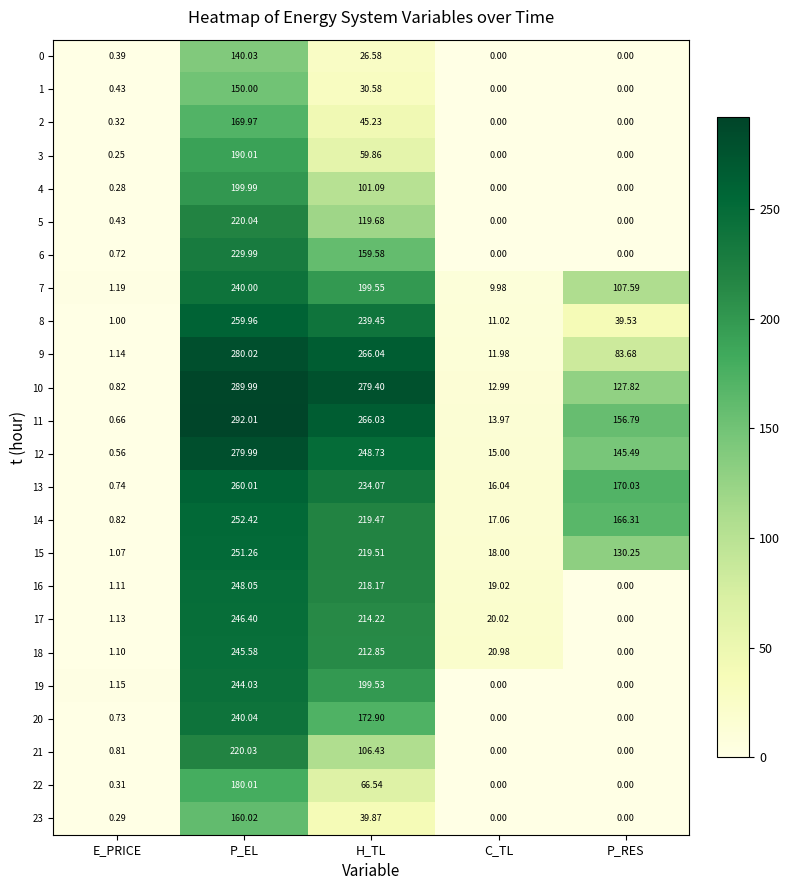

At which label does 12 first exceed 145?

P_EL